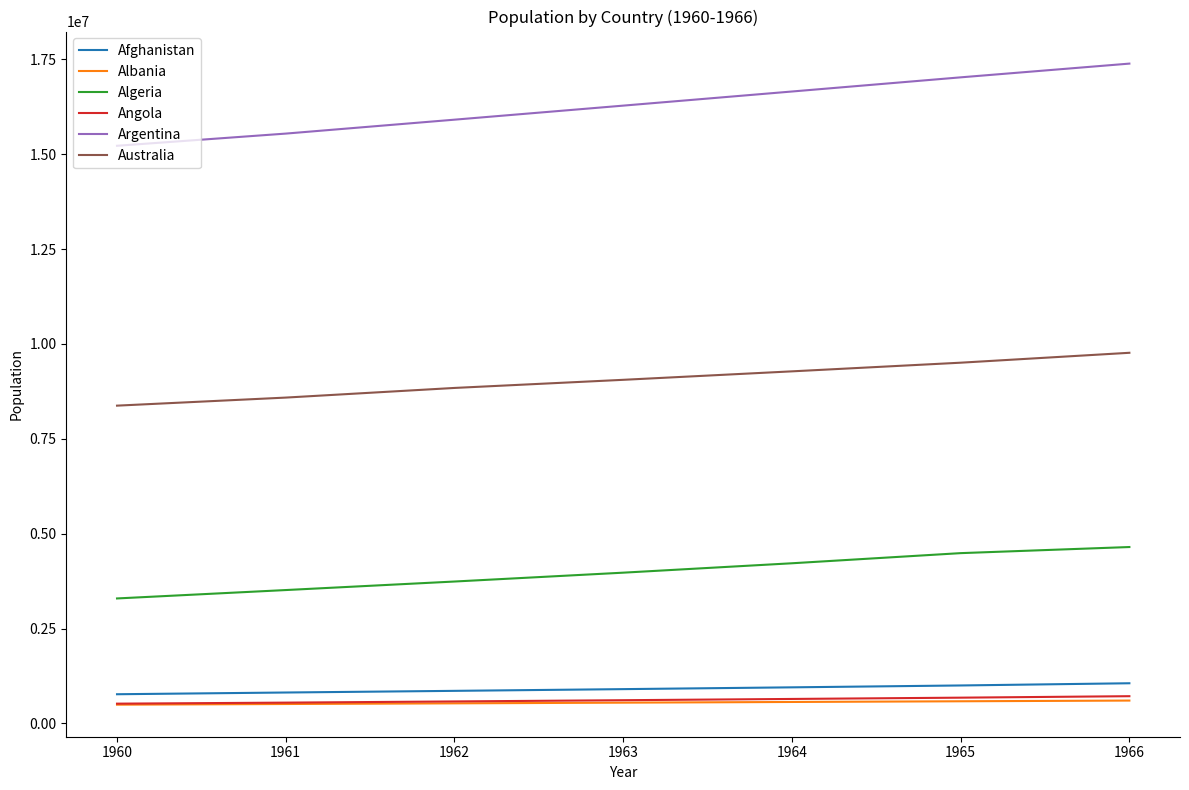

The value of Albania at 1963 is 547376.7. True or false?

True